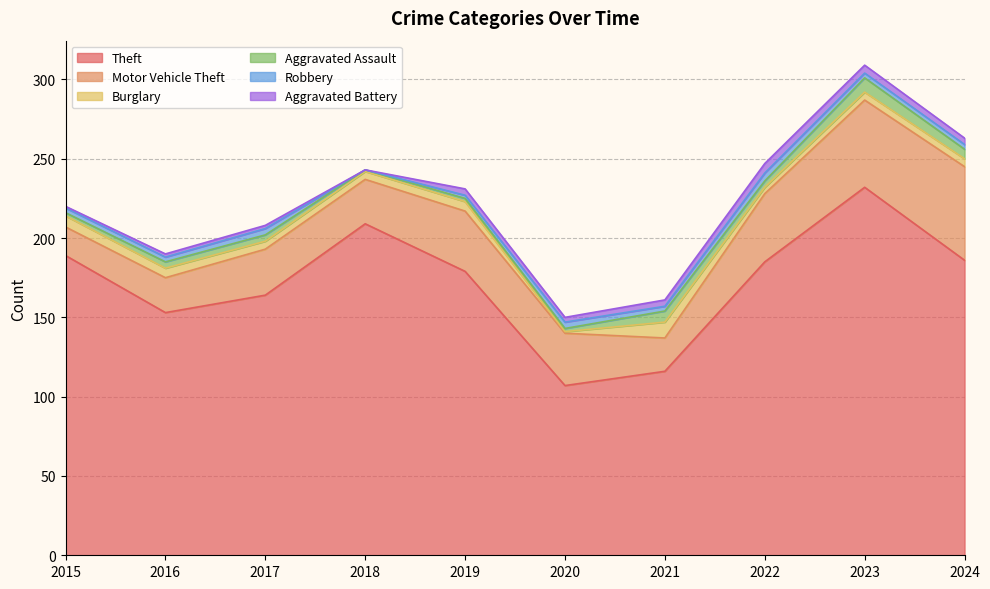

True or false: Burglary has a value of 16 at 2021.

False